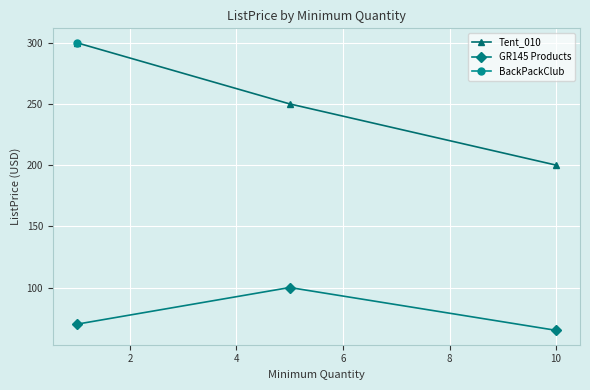

What is the value of the Tent_010 point at the 1st from the left?

300